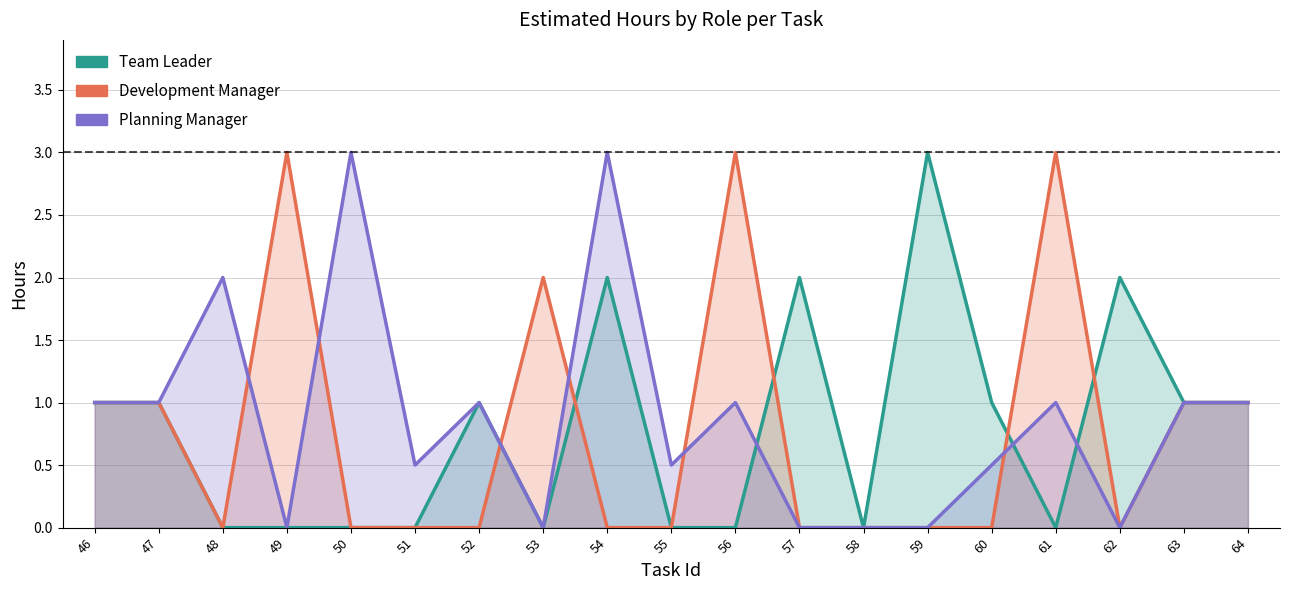

Which label corresponds to the largest value in the chart?

59